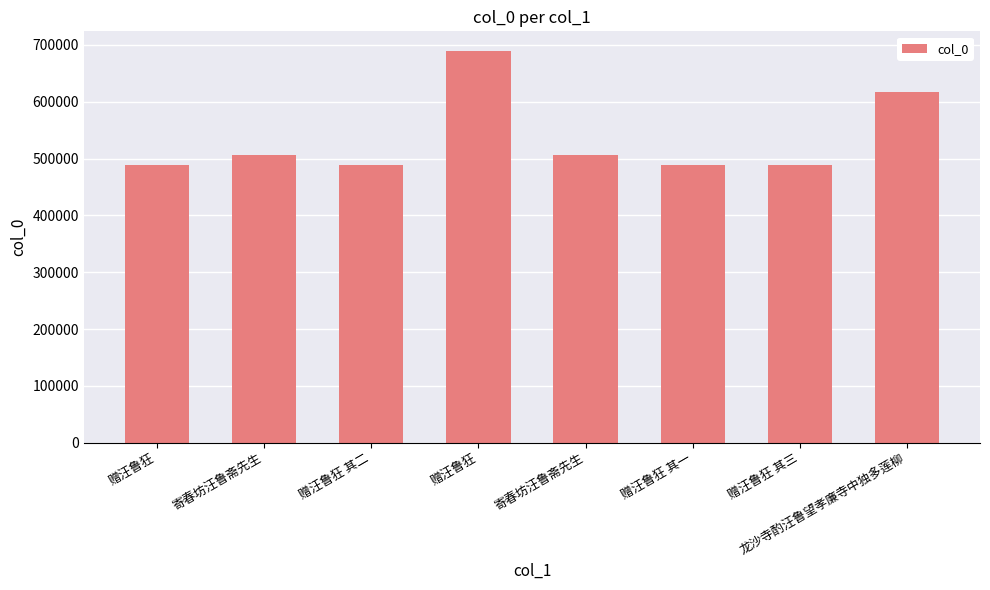

What is the sum of the values at 赠汪鲁狂 and 寄春坊汪鲁斋先生?

1195417